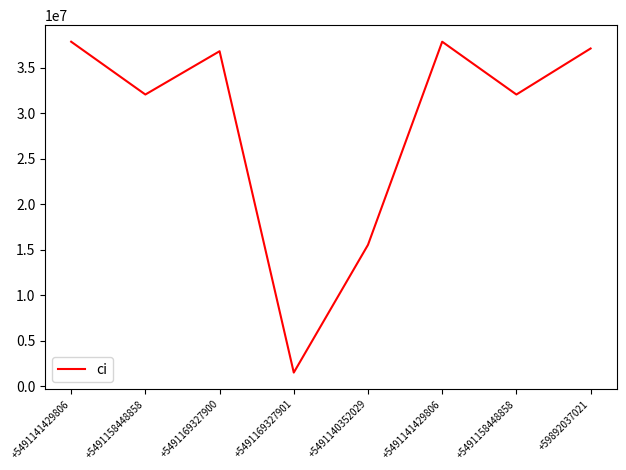

Rank the categories by value from lowest to highest.

+5491169327901, +5491140352029, +5491158448858, +5491158448858, +5491169327900, +59892037021, +5491141429806, +5491141429806